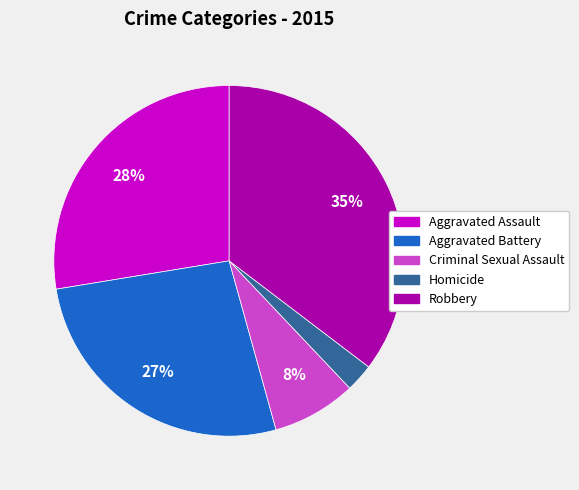

Is Aggravated Assault the majority of the pie?

No